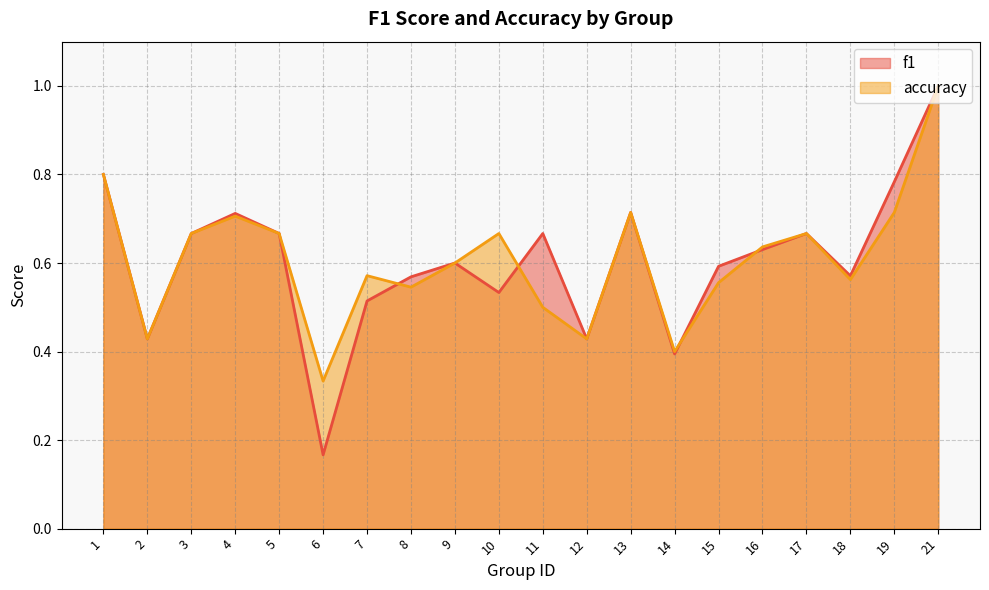

What is the minimum value for accuracy?

0.3